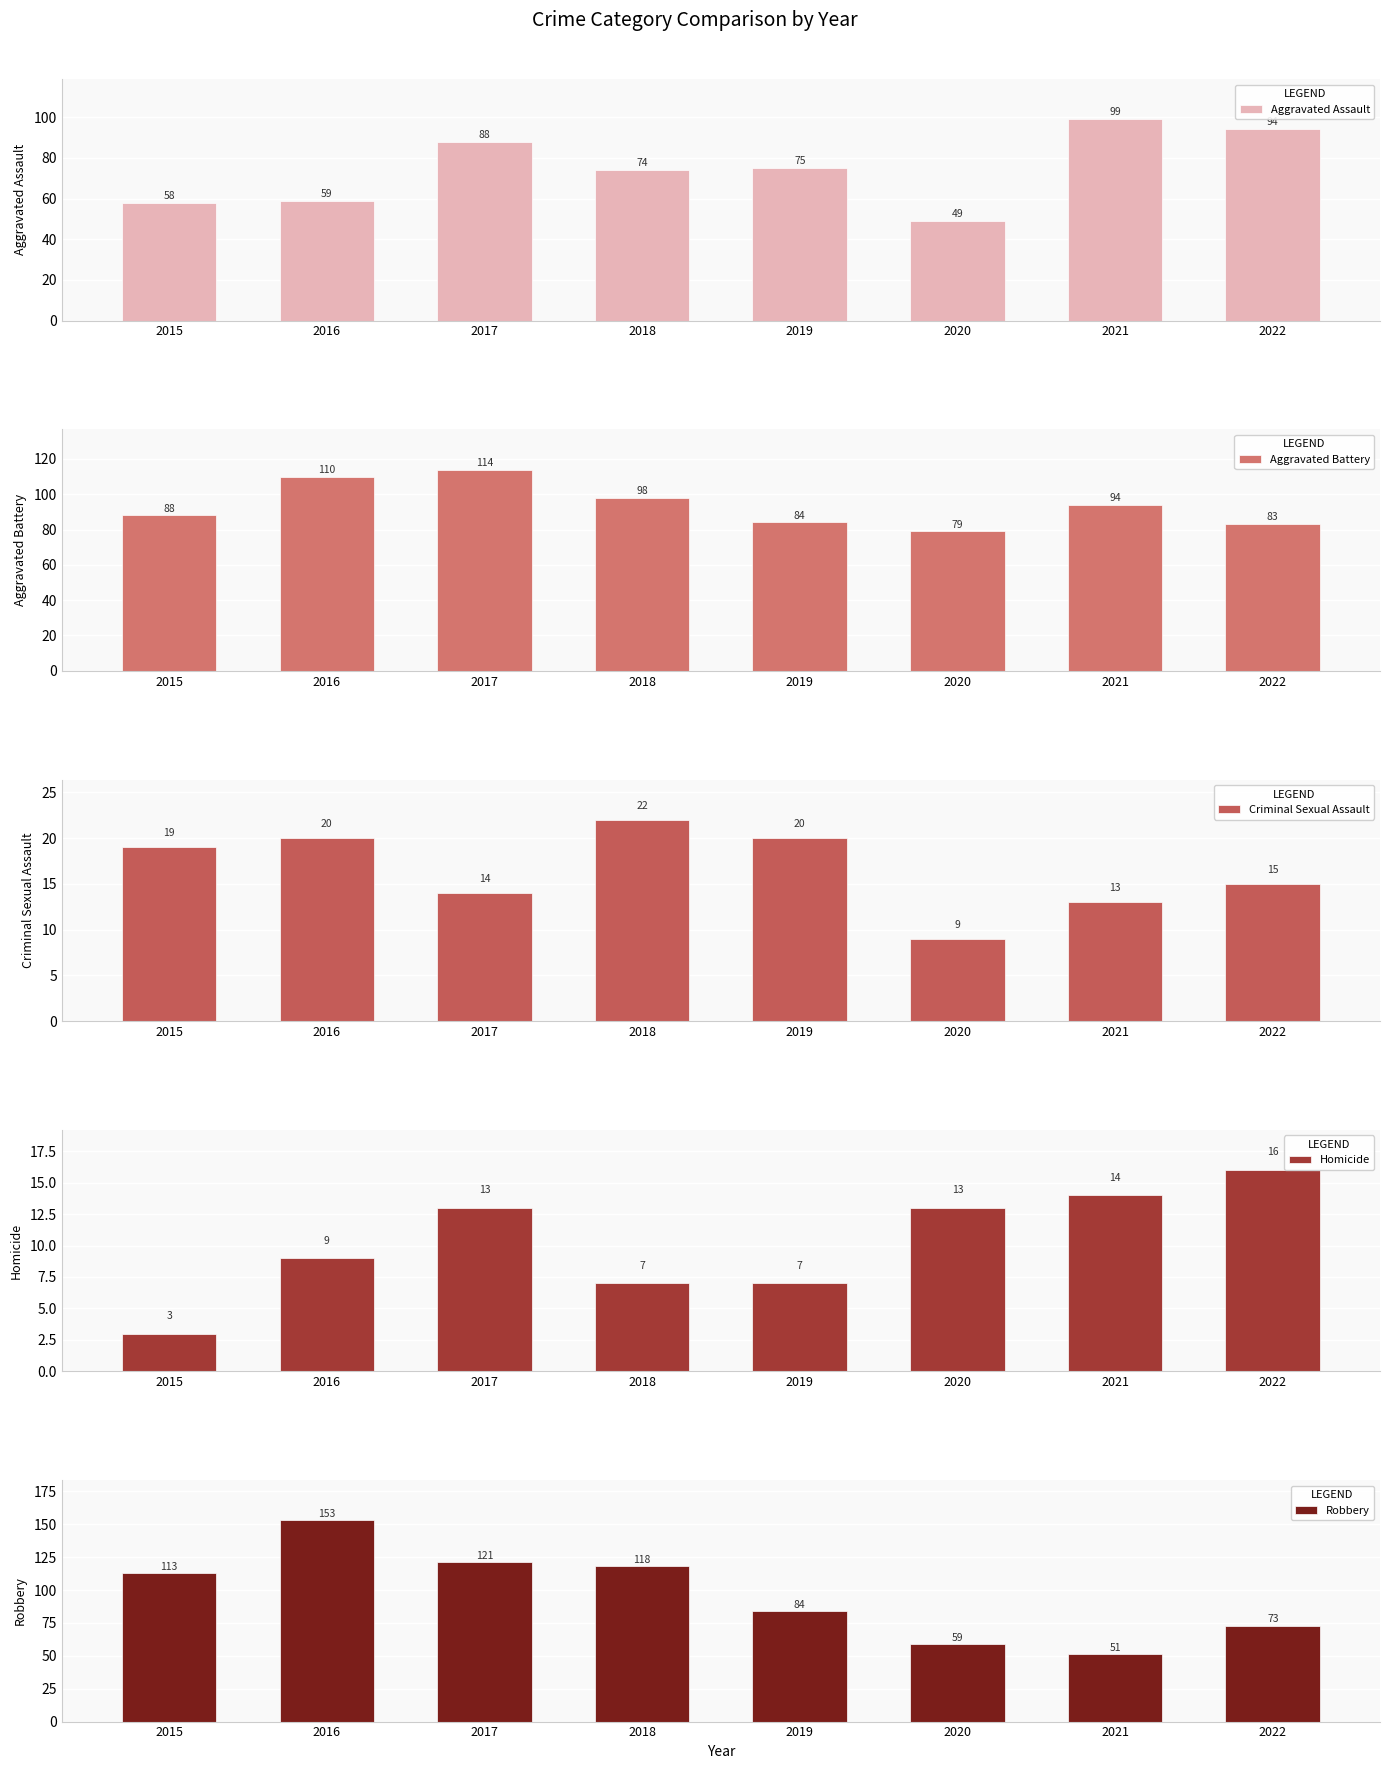

Is the value of Robbery at 2017 greater than the value of Homicide at 2015?

Yes